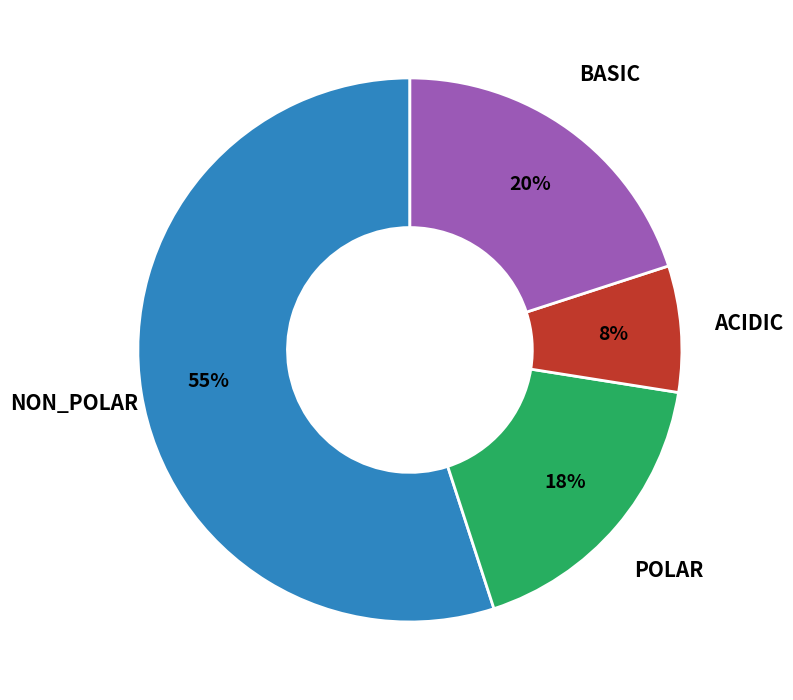

Does any single category account for the majority?

Yes